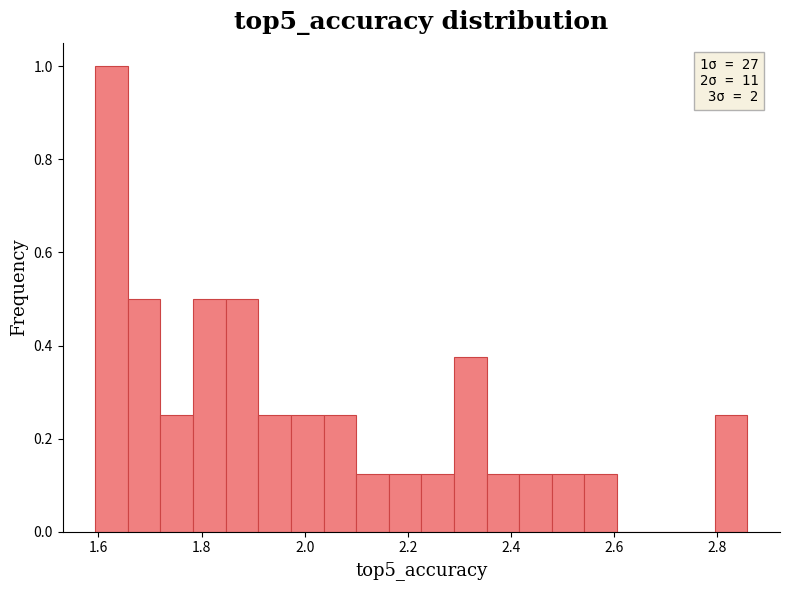

Read against the x-axis, roughly where is the centre of the tallest bar?

1.62